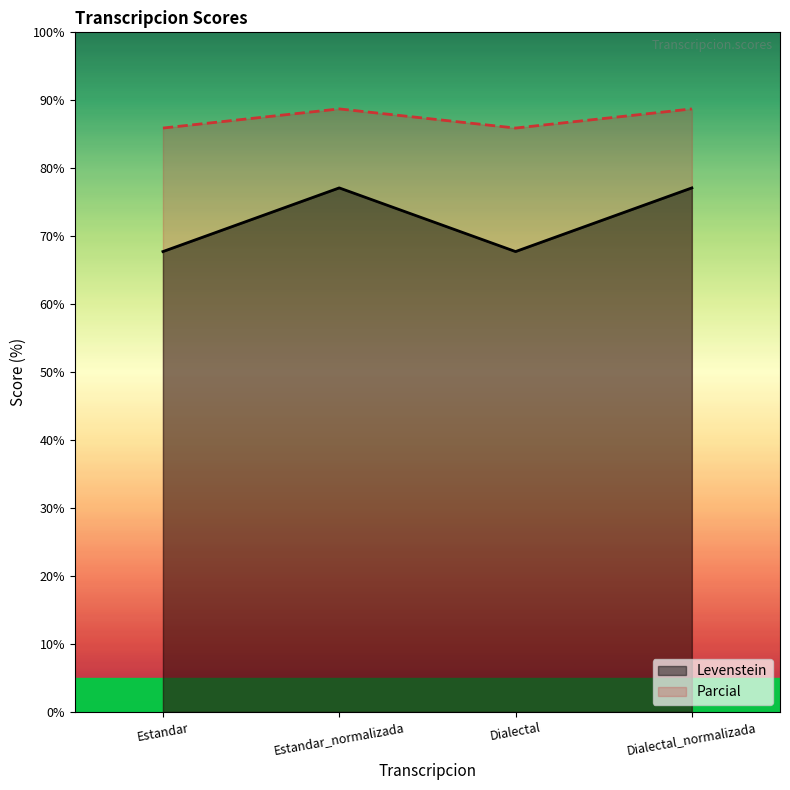

Is it true that Levenstein equals 102.8 at Dialectal_normalizada?

False